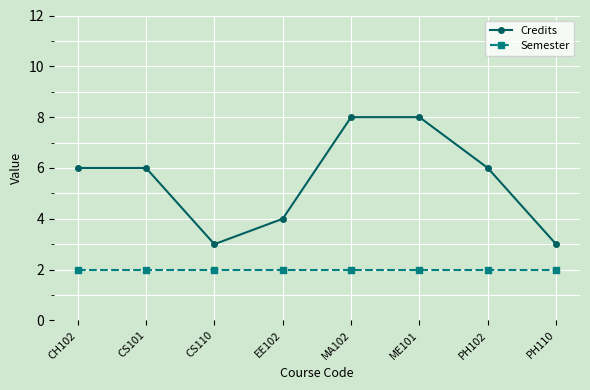

Reading left to right, transcribe all the data shown in this chart.

Credits: CH102=6	CS101=6	CS110=3	EE102=4	MA102=8	ME101=8	PH102=6	PH110=3
Semester: CH102=2	CS101=2	CS110=2	EE102=2	MA102=2	ME101=2	PH102=2	PH110=2